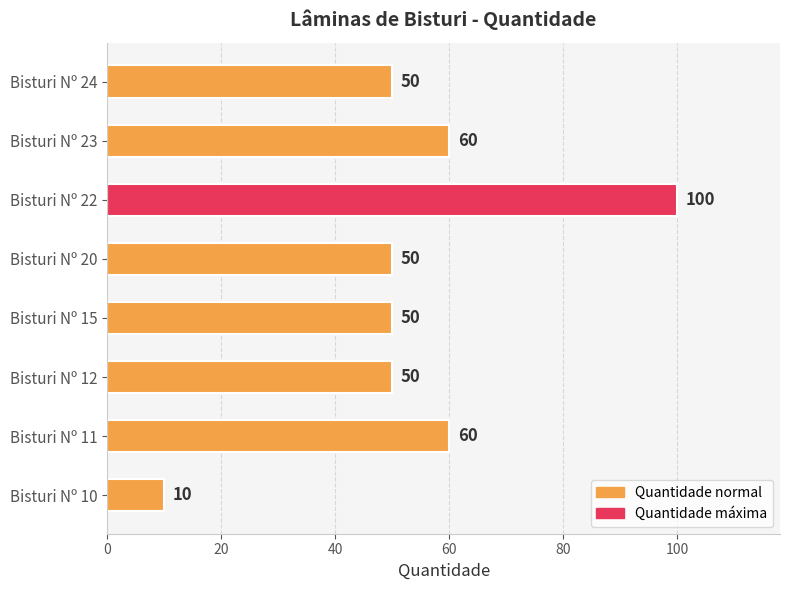

Which category has the highest value across all series?

Bisturi Nº 22